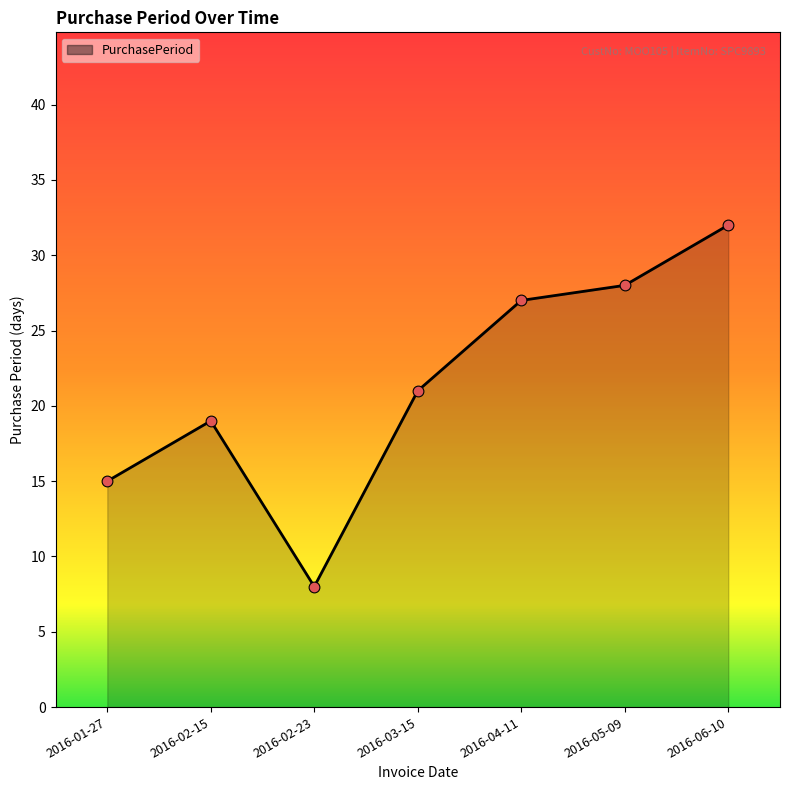

What is the ratio of the value at 2016-02-15 to the value at 2016-06-10?

0.6